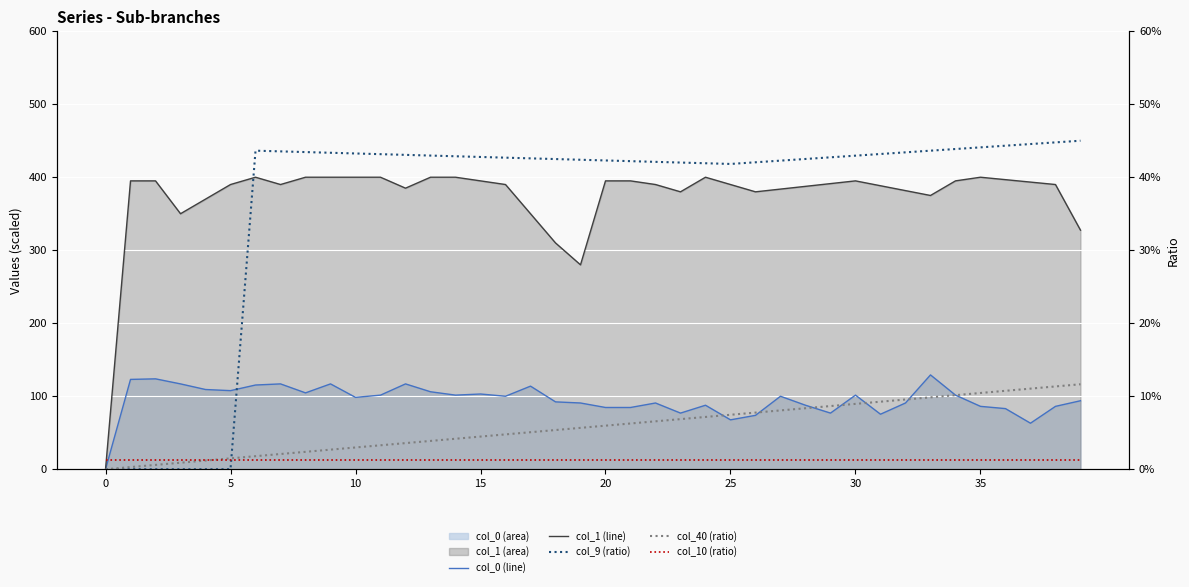

How many intersections are there between col_0 (line) and col_10 (ratio)?

1